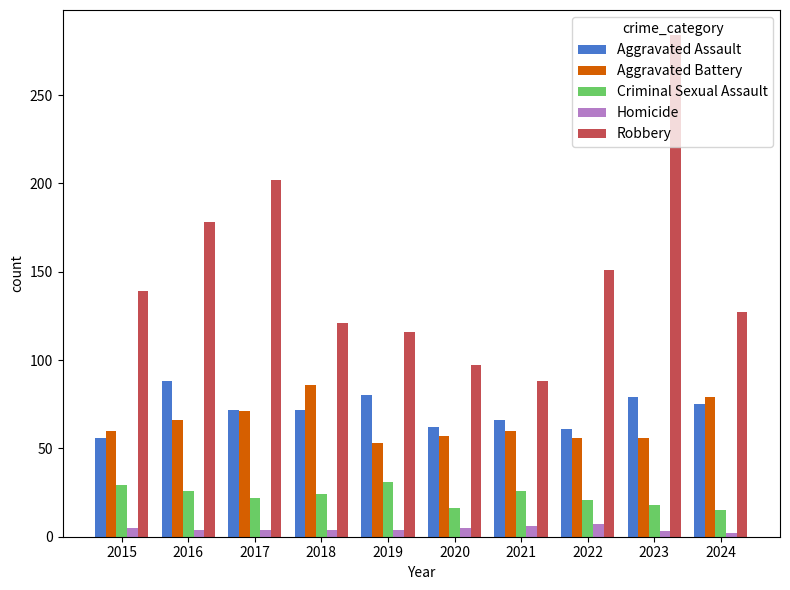

The value of Robbery at 2018 is 121. True or false?

True